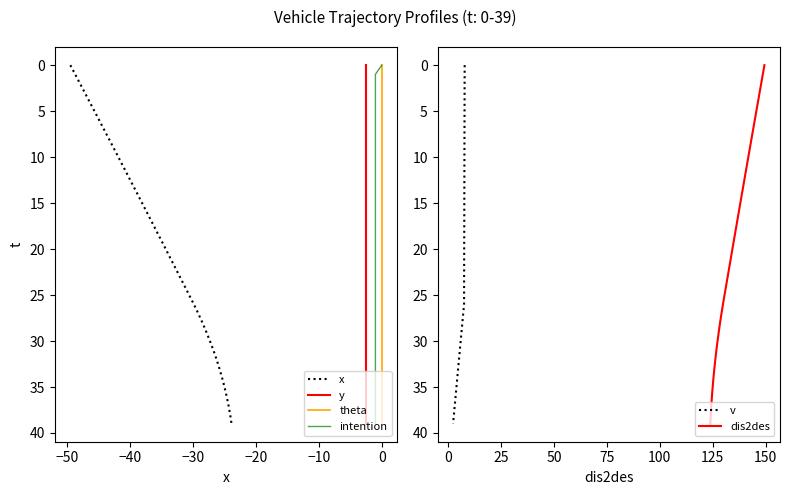

How many values in the v series exceed 20?

19